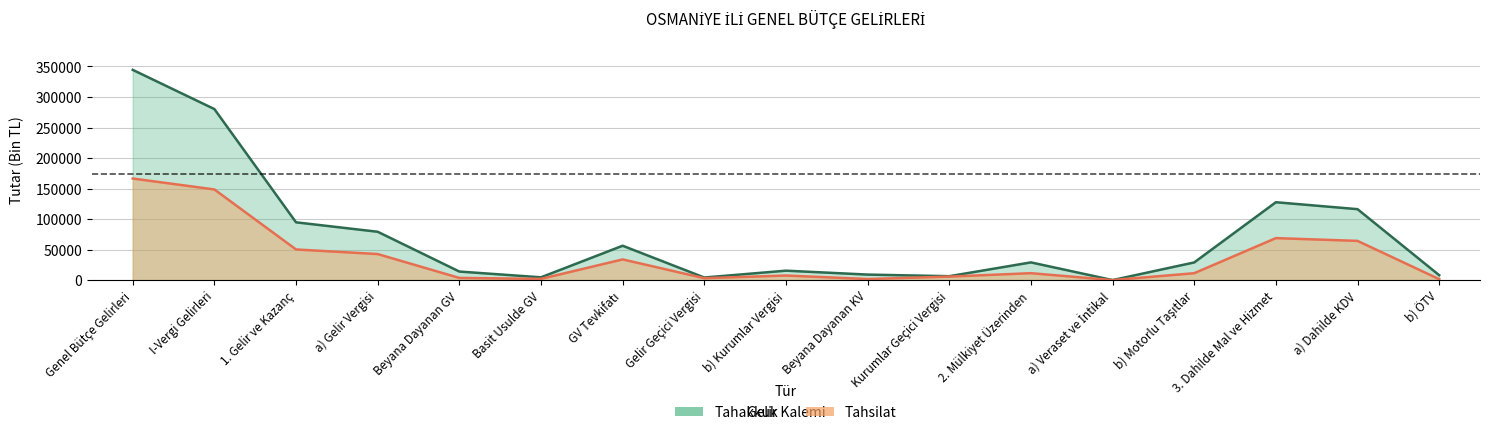

What is the minimum value shown in the chart?

49